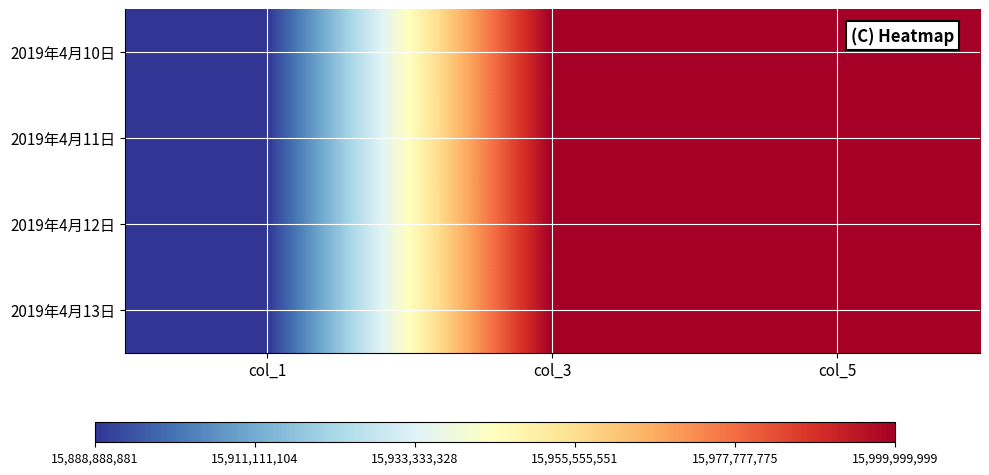

Which series changed the most between col_1 and col_5?

2019年4月10日